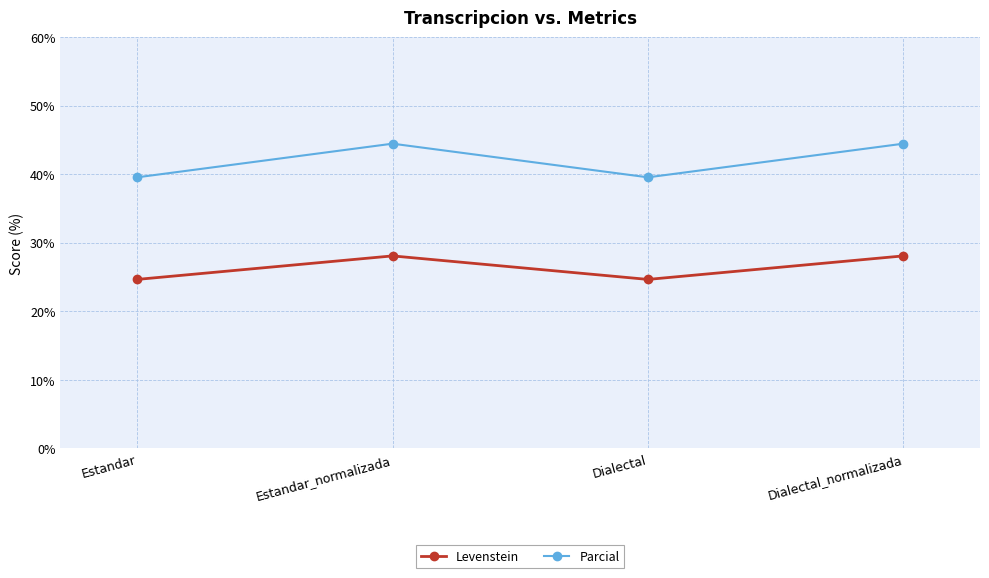

What is the value of the Levenstein point at the 2nd from the left?

28.1